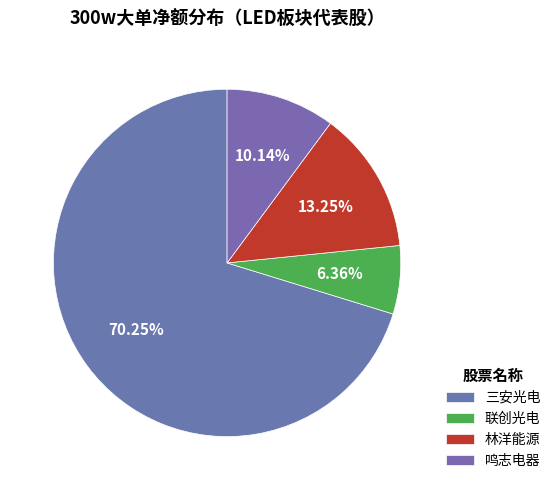

Which slice is the largest?

三安光电